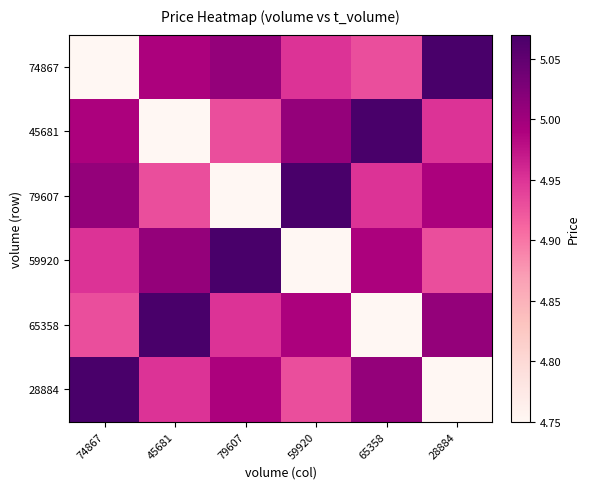

Rank the series at 59920 from highest to lowest value.

79607, 45681, 65358, 74867, 28884, 59920